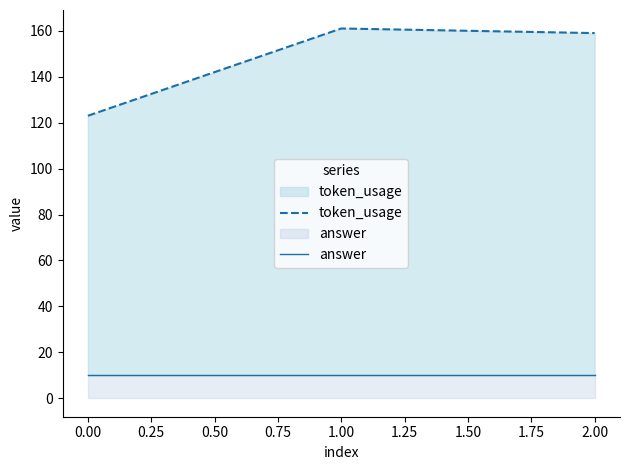

Reading left to right, transcribe all the data shown in this chart.

token_usage: 123	161	159
answer: 10	10	10